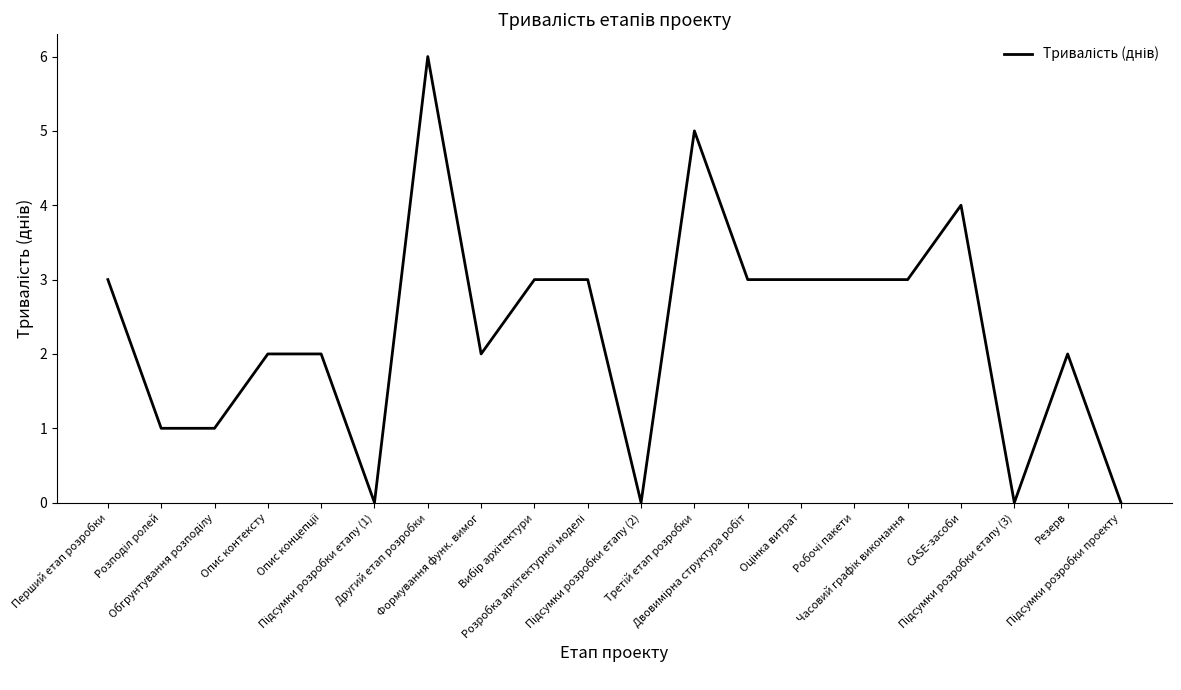

What is the greatest value displayed?

6